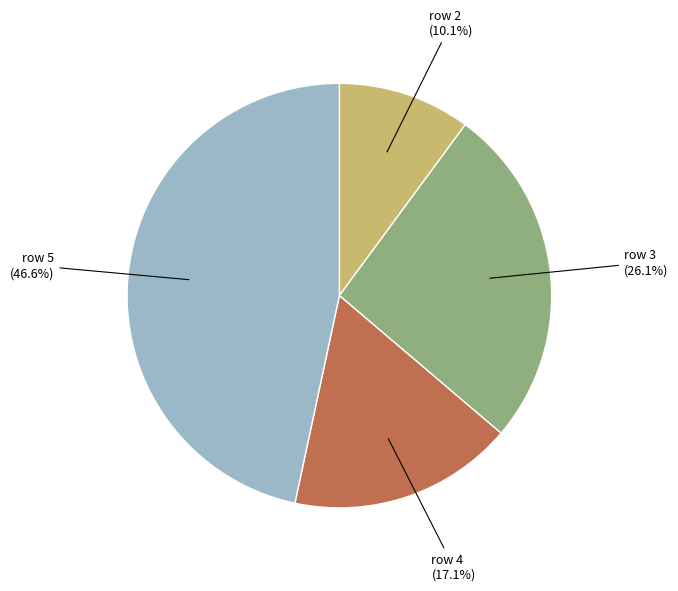

Is there any slice that represents more than half of the pie?

No